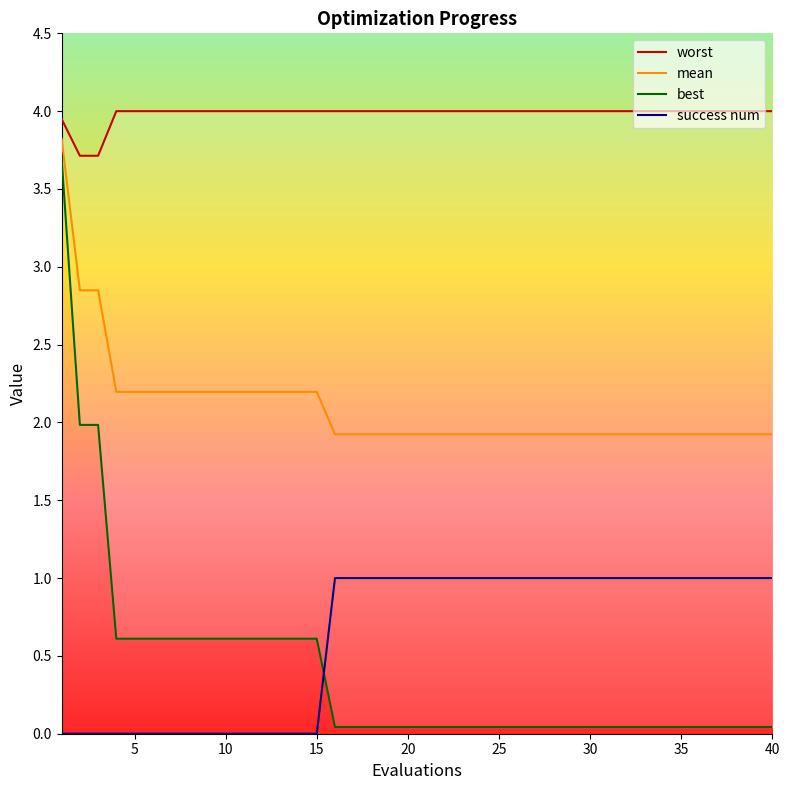

What is the average value of the success num series?

0.6